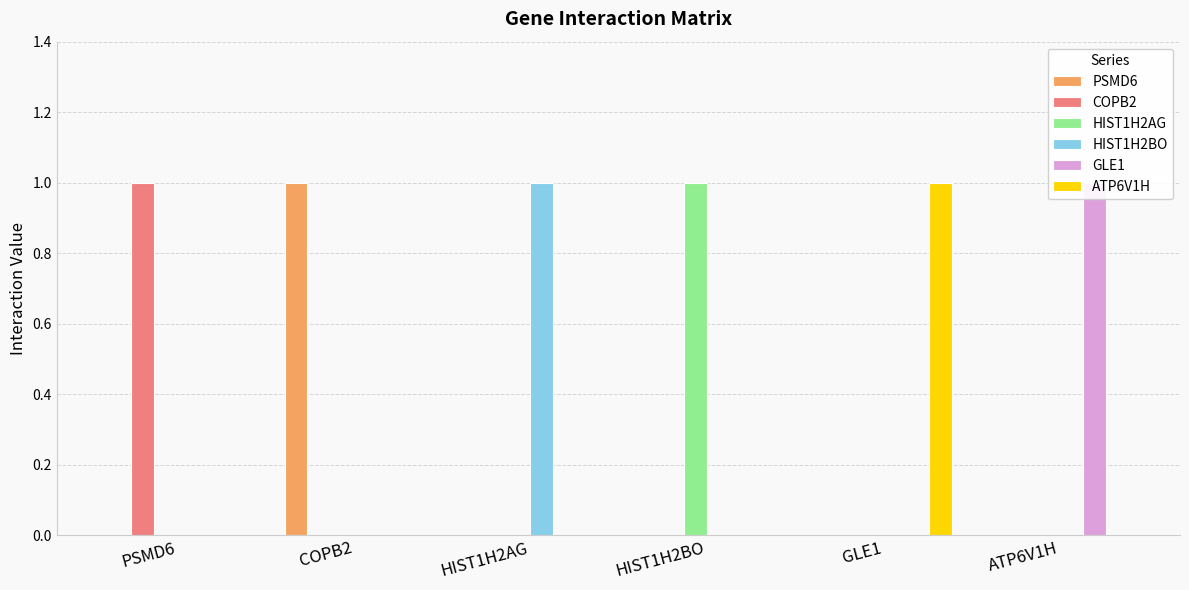

What is the label of the 2nd bar from the right?

GLE1